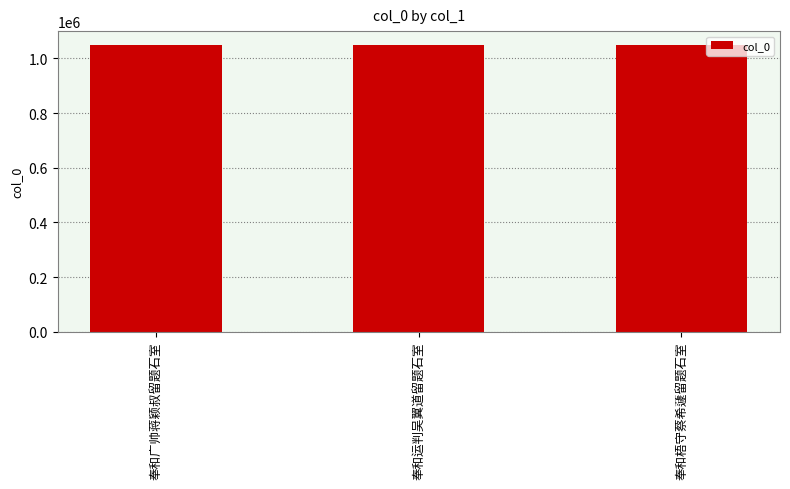

Is it true that the value at 奉和运判吴翼道留题石室 is 1049939?

True